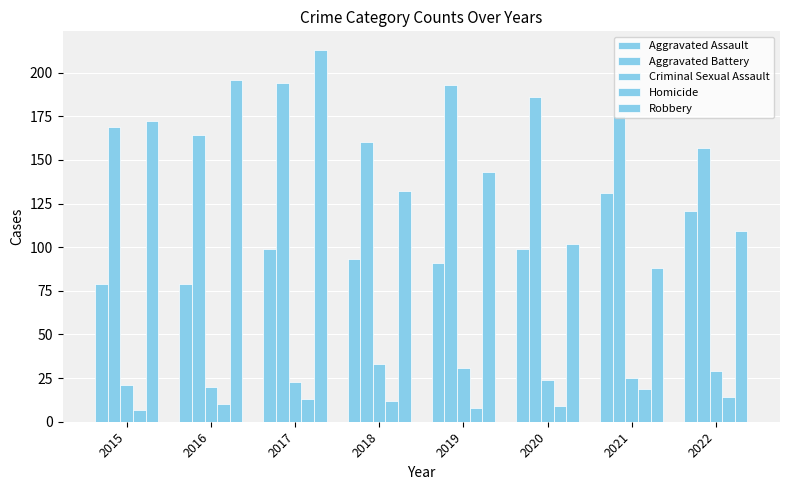

At how many categories does at least one series exceed 136?

8